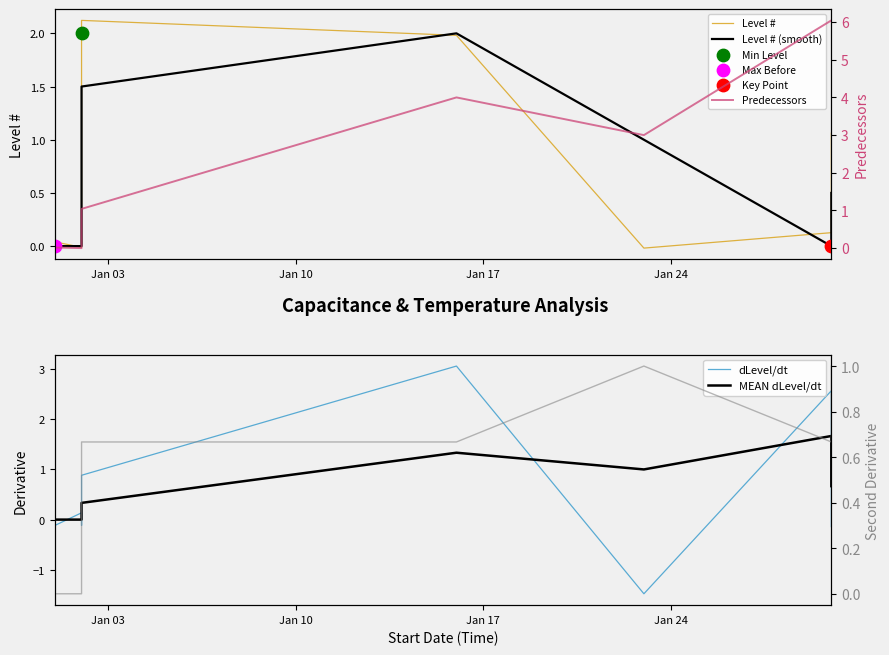

At how many categories does at least one series exceed 5?

2